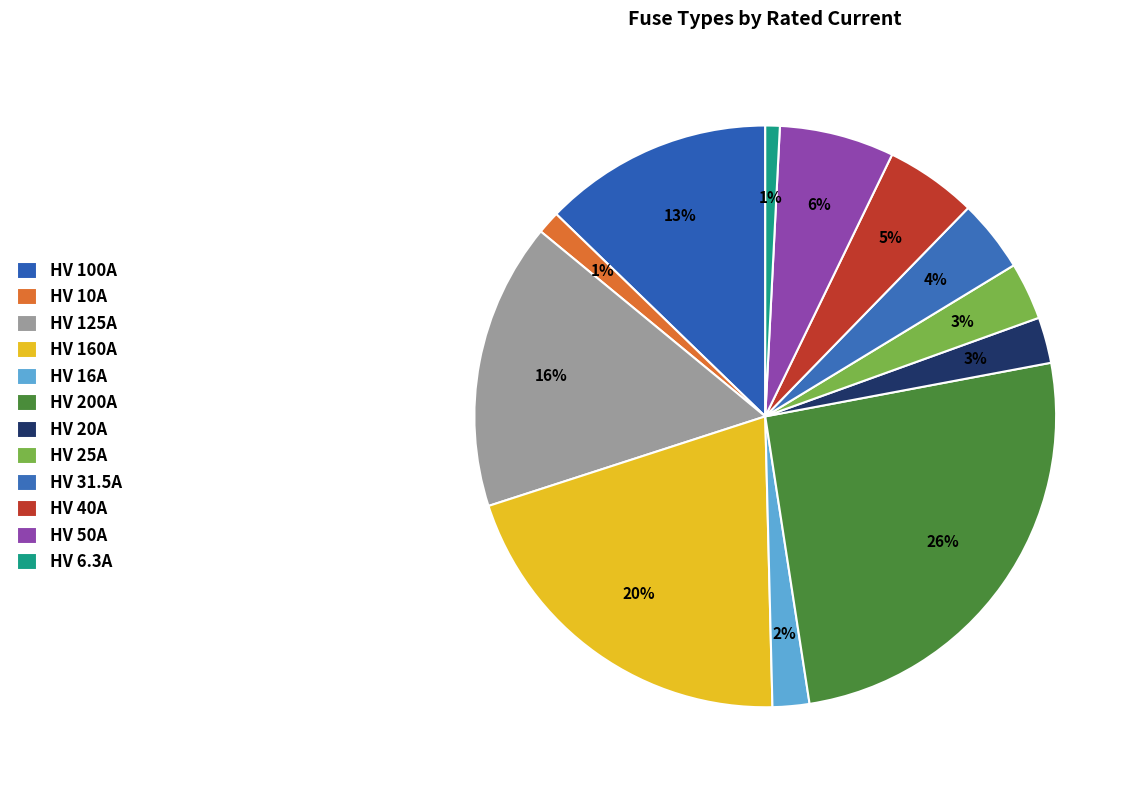

To the nearest percent, what is the average slice percentage?

8%